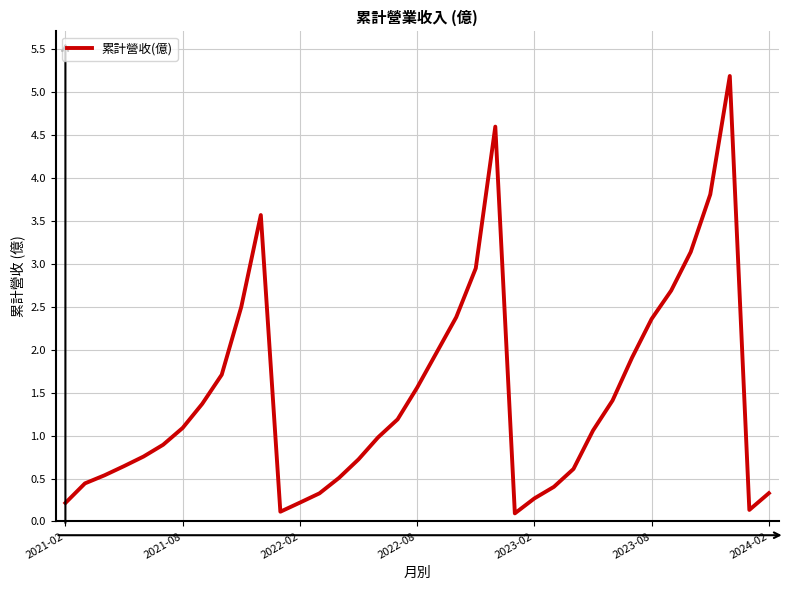

Reading right to left, transcribe all the data shown in this chart.

0.3	0.1	5.2	3.8	3.1	2.7	2.4	1.9	1.4	1.1	0.6	0.4	0.3	0.1	4.6	3.0	2.4	2.0	1.6	1.2	1.0	0.7	0.5	0.3	0.2	0.1	3.6	2.5	1.7	1.4	1.1	0.9	0.8	0.6	0.5	0.4	0.2